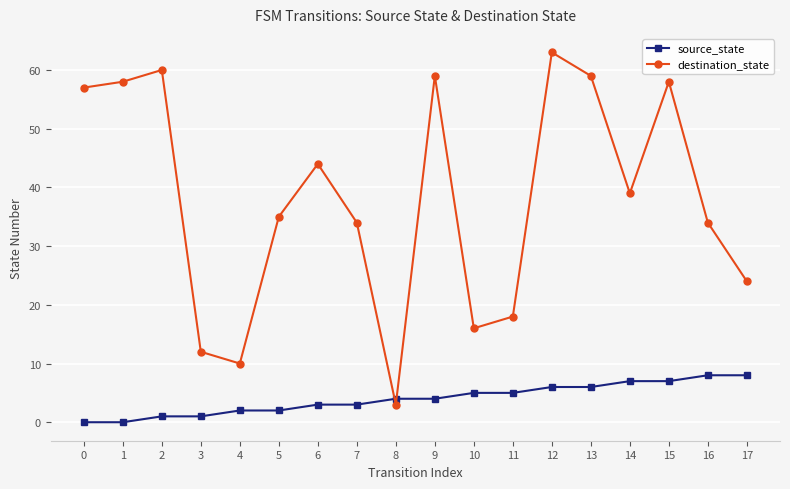

Reading left to right, extract all data points from this chart.

source_state: 0=0	1=0	2=1	3=1	4=2	5=2	6=3	7=3	8=4	9=4	10=5	11=5	12=6	13=6	14=7	15=7	16=8	17=8
destination_state: 0=57	1=58	2=60	3=12	4=10	5=35	6=44	7=34	8=3	9=59	10=16	11=18	12=63	13=59	14=39	15=58	16=34	17=24